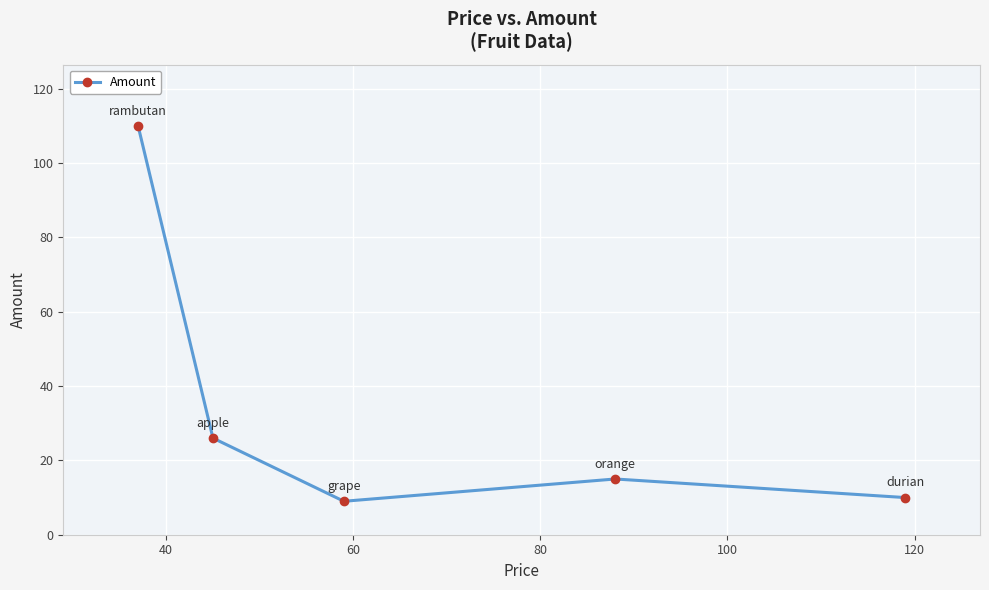

How many points are lower than both their immediate neighbors (excluding endpoints)?

1